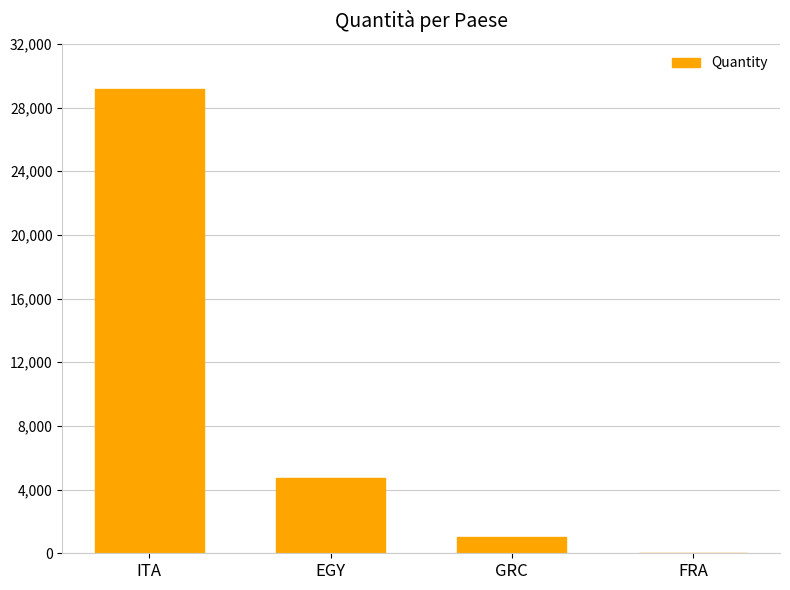

What is the change in value from GRC to FRA?

-960